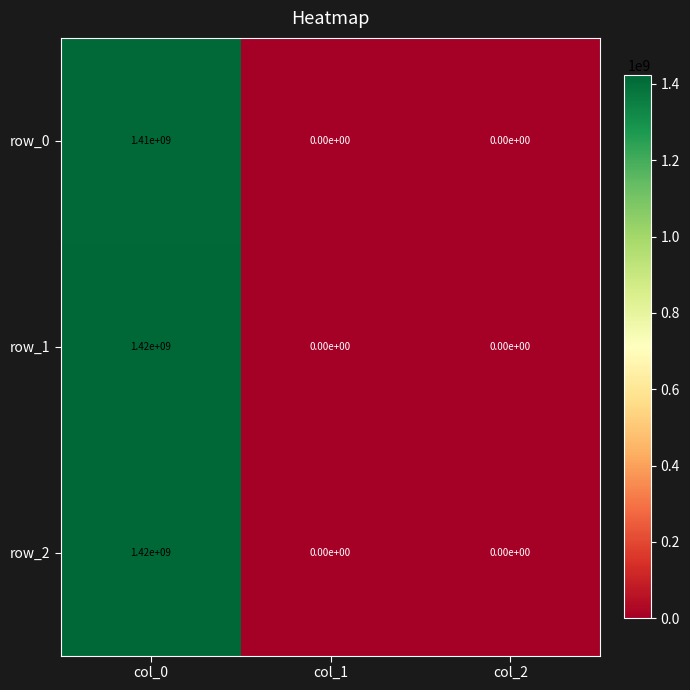

At how many categories does at least one series exceed 885410793?

1